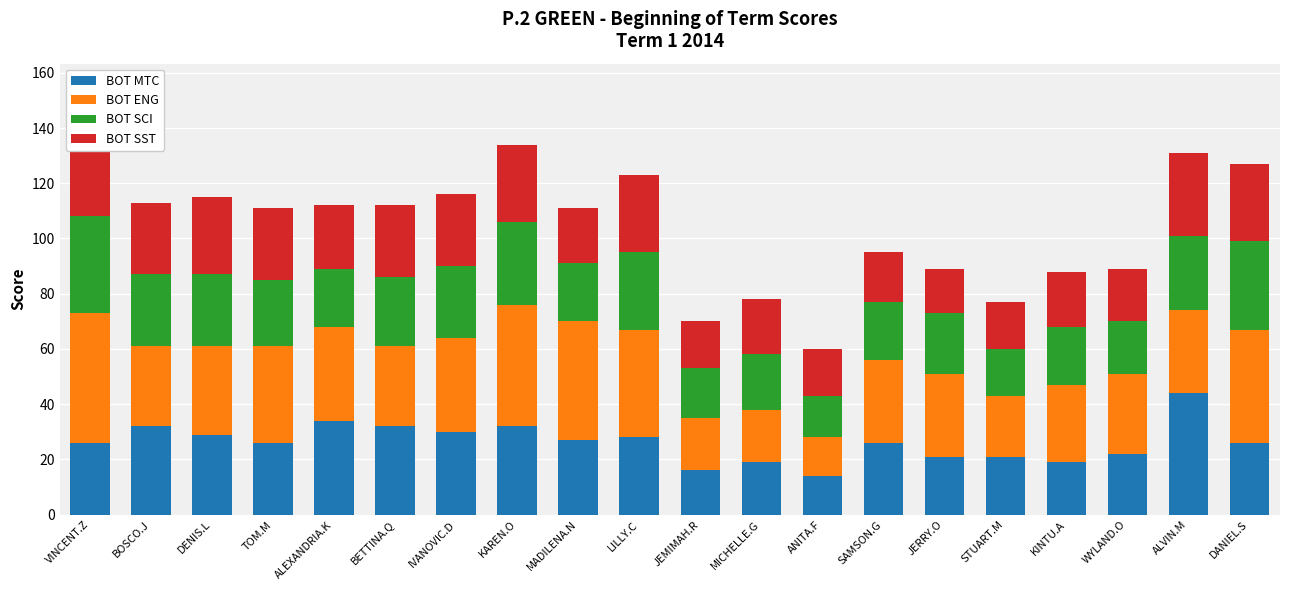

Reading right to left, transcribe all the data shown in this chart.

BOT MTC: DANIEL.S=26	ALVIN.M=44	WYLAND.O=22	KINTU.A=19	STUART.M=21	JERRY.O=21	SAMSON.G=26	ANITA.F=14	MICHELLE.G=19	JEMIMAH.R=16	LILLY.C=28	MADILENA.N=27	KAREN.O=32	IVANOVIC.D=30	BETTINA.Q=32	ALEXANDRIA.K=34	TOM.M=26	DENIS.L=29	BOSCO.J=32	VINCENT.Z=26
BOT ENG: DANIEL.S=41	ALVIN.M=30	WYLAND.O=29	KINTU.A=28	STUART.M=22	JERRY.O=30	SAMSON.G=30	ANITA.F=14	MICHELLE.G=19	JEMIMAH.R=19	LILLY.C=39	MADILENA.N=43	KAREN.O=44	IVANOVIC.D=34	BETTINA.Q=29	ALEXANDRIA.K=34	TOM.M=35	DENIS.L=32	BOSCO.J=29	VINCENT.Z=47
BOT SCI: DANIEL.S=32	ALVIN.M=27	WYLAND.O=19	KINTU.A=21	STUART.M=17	JERRY.O=22	SAMSON.G=21	ANITA.F=15	MICHELLE.G=20	JEMIMAH.R=18	LILLY.C=28	MADILENA.N=21	KAREN.O=30	IVANOVIC.D=26	BETTINA.Q=25	ALEXANDRIA.K=21	TOM.M=24	DENIS.L=26	BOSCO.J=26	VINCENT.Z=35
BOT SST: DANIEL.S=28	ALVIN.M=30	WYLAND.O=19	KINTU.A=20	STUART.M=17	JERRY.O=16	SAMSON.G=18	ANITA.F=17	MICHELLE.G=20	JEMIMAH.R=17	LILLY.C=28	MADILENA.N=20	KAREN.O=28	IVANOVIC.D=26	BETTINA.Q=26	ALEXANDRIA.K=23	TOM.M=26	DENIS.L=28	BOSCO.J=26	VINCENT.Z=34